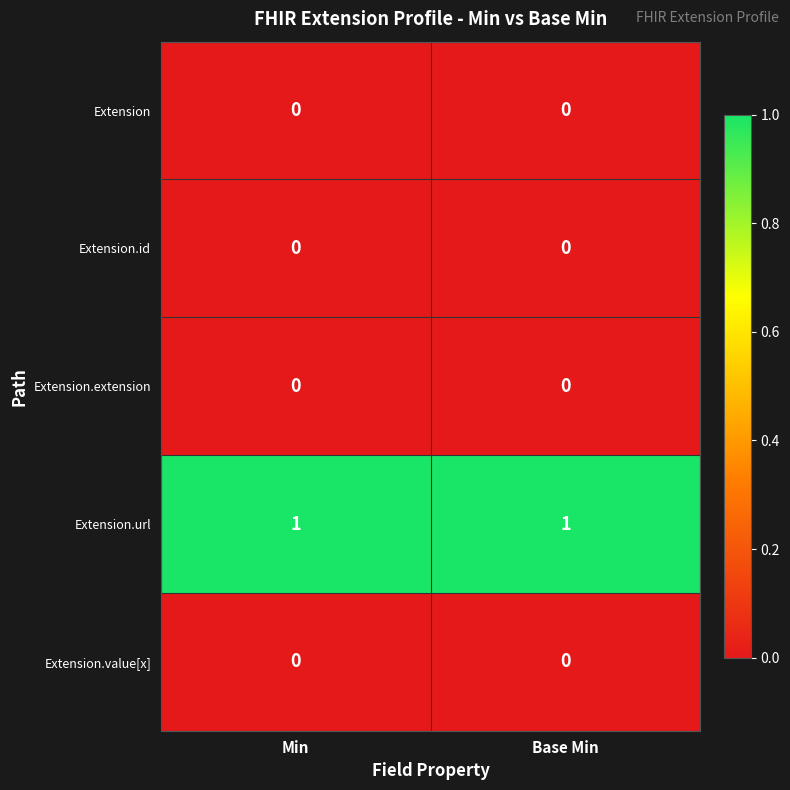

Which series has the largest total across all categories?

Extension.url